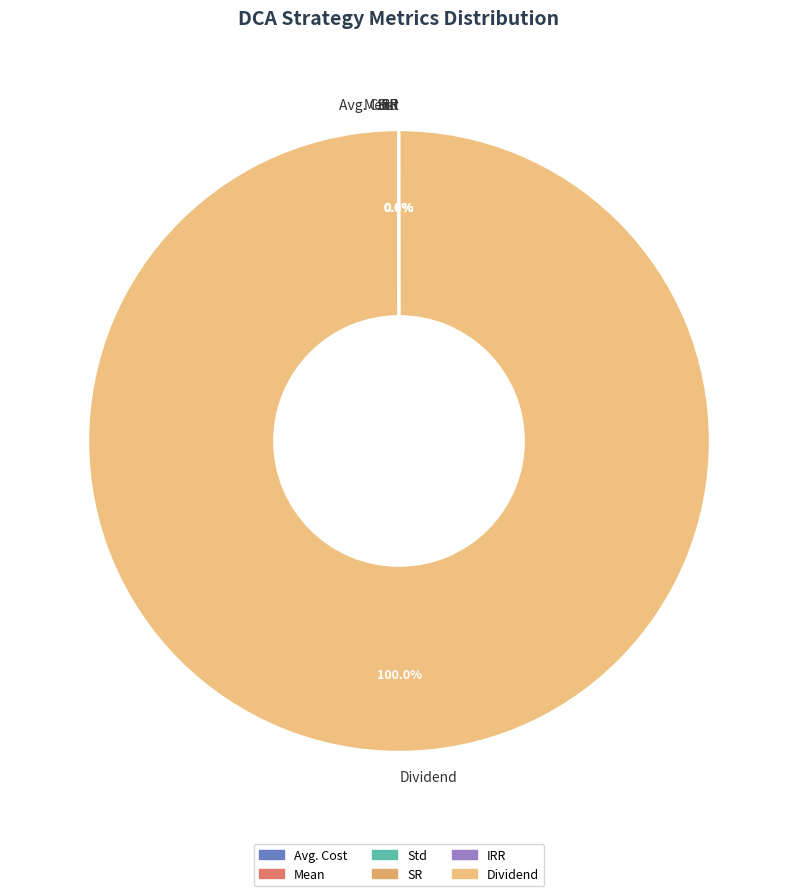

Which category accounts for the majority?

Dividend